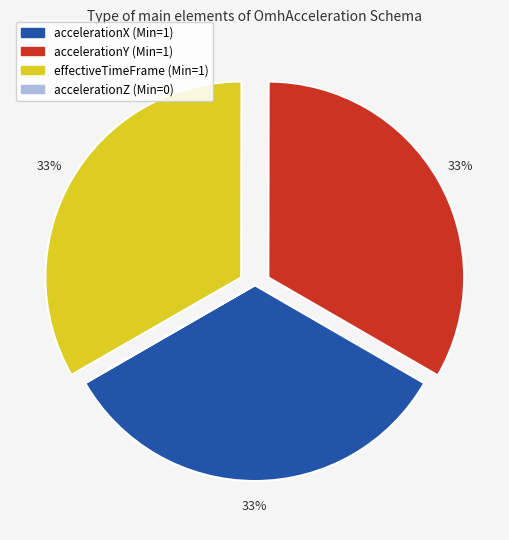

To the nearest percent, what is the difference between the largest and smallest slice percentages?

33%